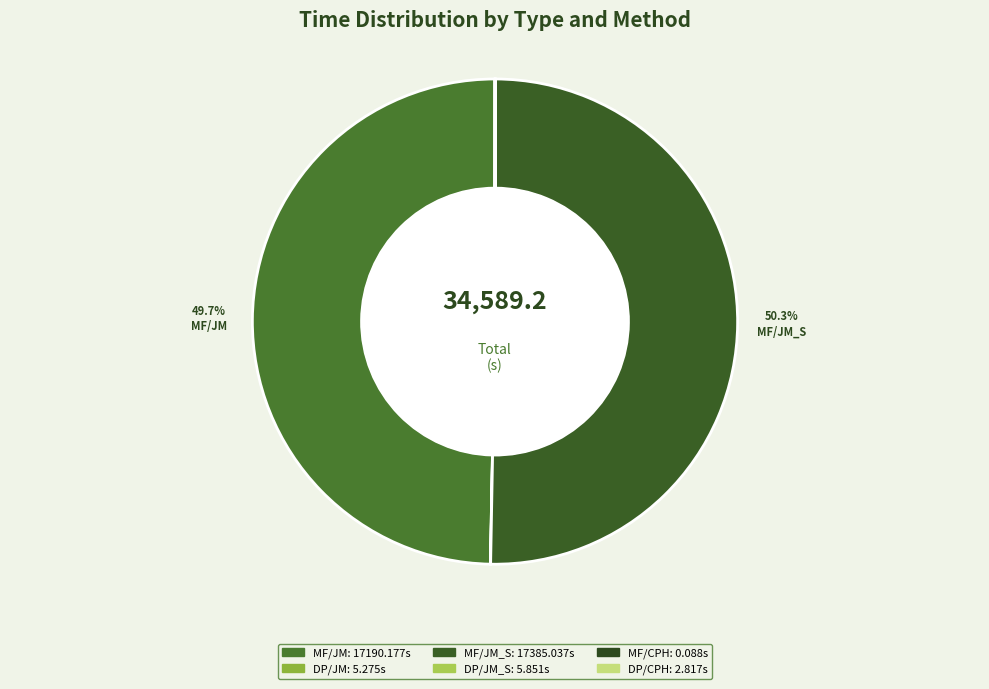

Does MF/CPH account for over 50% of the chart?

No